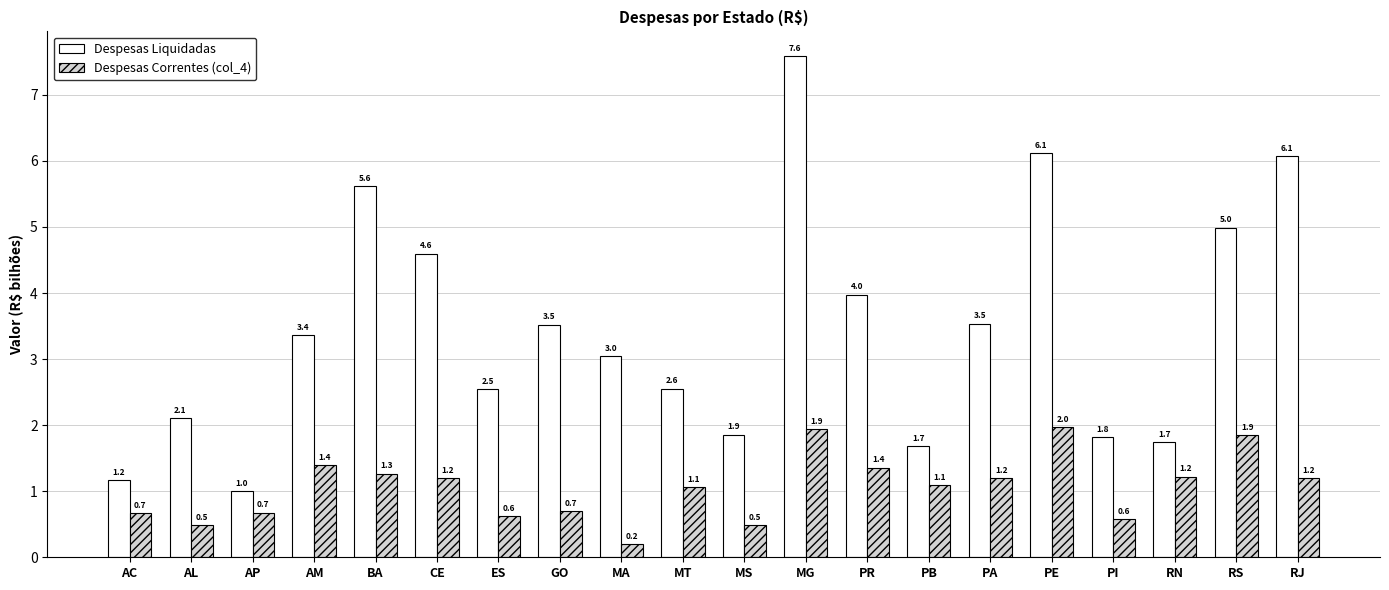

Which series changed the most between MA and MT?

Despesas Correntes (col_4)